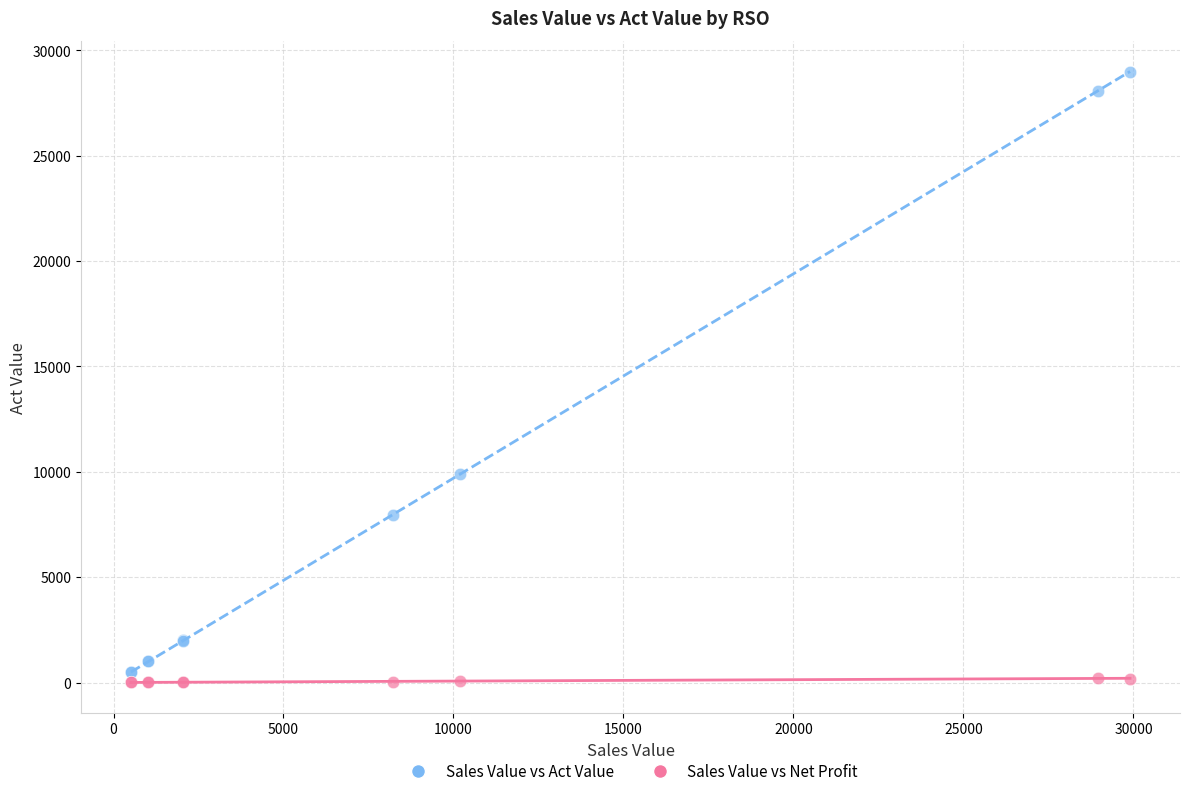

Which series reaches the maximum Y coordinate?

Sales Value vs Act Value